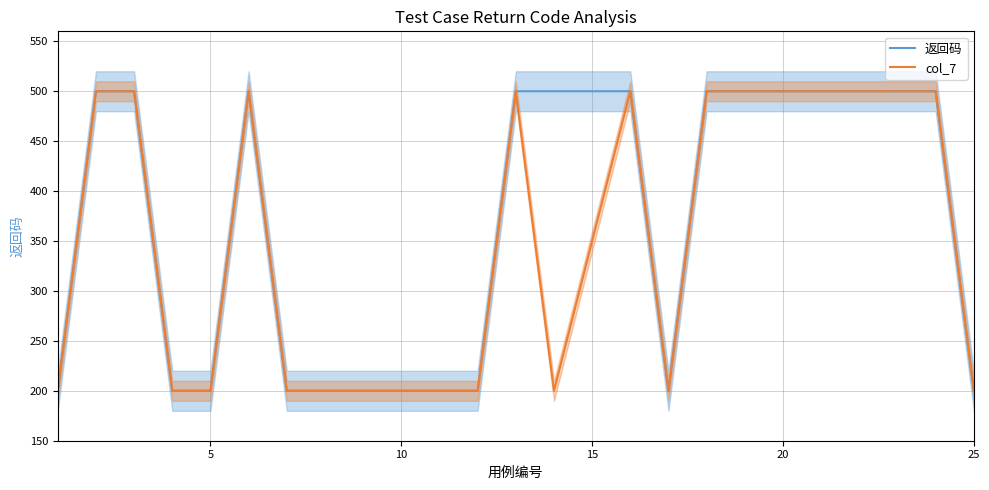

How many series are shown in this chart?

2